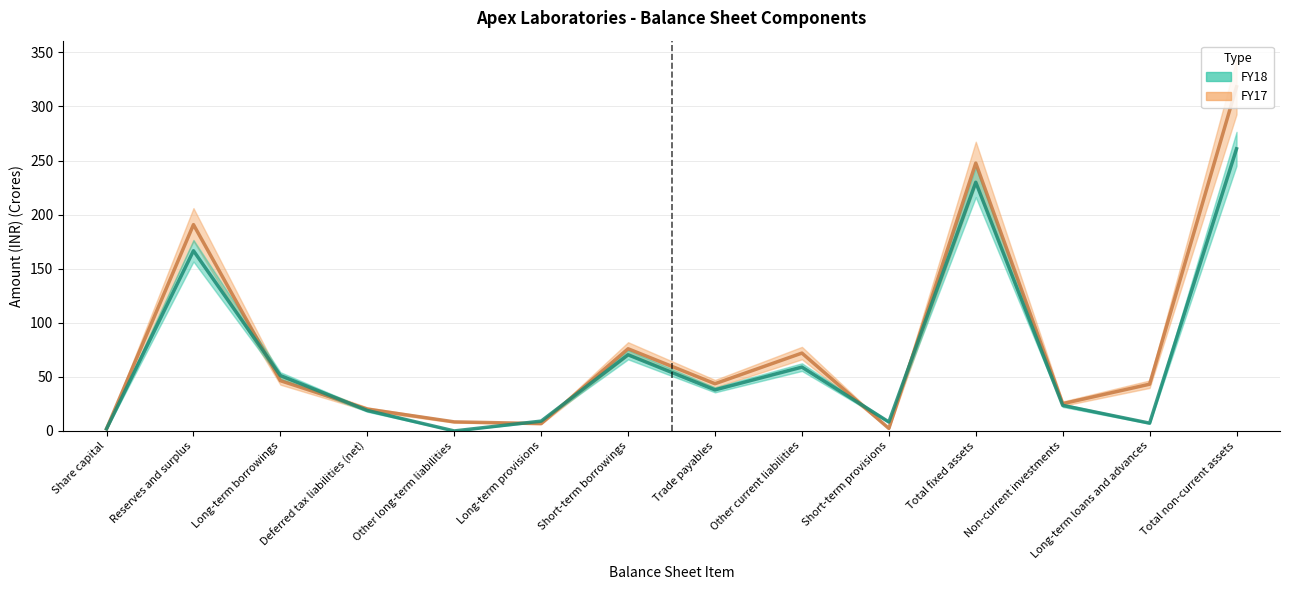

Reading right to left, list all the values displayed in this chart.

FY18: 260.9	7.2	23.6	229.9	8.3	59.0	38.0	70.4	9.1	0.0	18.9	51.2	166.6	2.0
FY17: 318.2	43.2	25.2	247.6	2.3	72.0	43.7	76.0	6.8	8.4	20.2	46.5	190.8	2.0